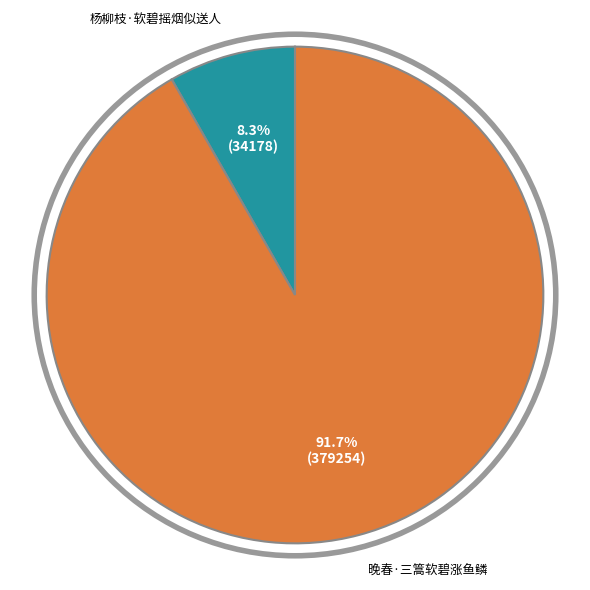

Between 晚春·三篙软碧涨鱼鳞 and 杨柳枝·软碧摇烟似送人, which is larger?

晚春·三篙软碧涨鱼鳞